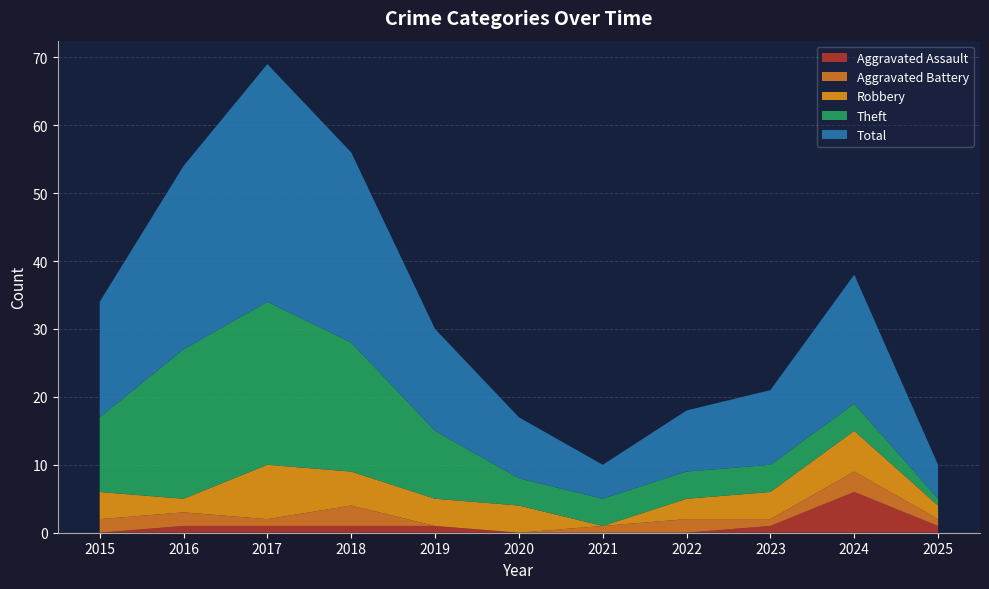

Reading right to left, extract all data points from this chart.

Aggravated Assault: 2025=1	2024=6	2023=1	2022=0	2021=0	2020=0	2019=1	2018=1	2017=1	2016=1	2015=0
Aggravated Battery: 2025=1	2024=3	2023=1	2022=2	2021=1	2020=0	2019=0	2018=3	2017=1	2016=2	2015=2
Robbery: 2025=2	2024=6	2023=4	2022=3	2021=0	2020=4	2019=4	2018=5	2017=8	2016=2	2015=4
Theft: 2025=1	2024=4	2023=4	2022=4	2021=4	2020=4	2019=10	2018=19	2017=24	2016=22	2015=11
Total: 2025=5	2024=19	2023=11	2022=9	2021=5	2020=9	2019=15	2018=28	2017=35	2016=27	2015=17